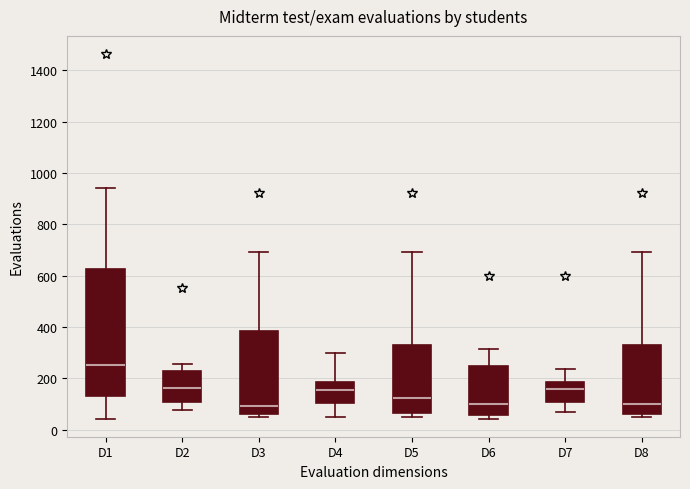

Reading left to right, read every box against the y-axis: the position of its median line, the range the box covers, and the ends of its whiskers. The values are not printed on the chart, so give them approximately, as read against the axis.

D1: median 260, box 140 to 620, whiskers 40 to 940
D2: median 160, box 100 to 240, whiskers 80 to 260
D3: median 100, box 60 to 380, whiskers 60 (just below the box's lower edge) to 700
D4: median 160, box 100 to 180, whiskers 40 to 300
D5: median 120, box 60 to 320, whiskers 60 (just below the box's lower edge) to 700
D6: median 100, box 60 to 240, whiskers 40 to 320
D7: median 160, box 100 to 180, whiskers 60 to 240
D8: median 100, box 60 to 320, whiskers 60 (just below the box's lower edge) to 700